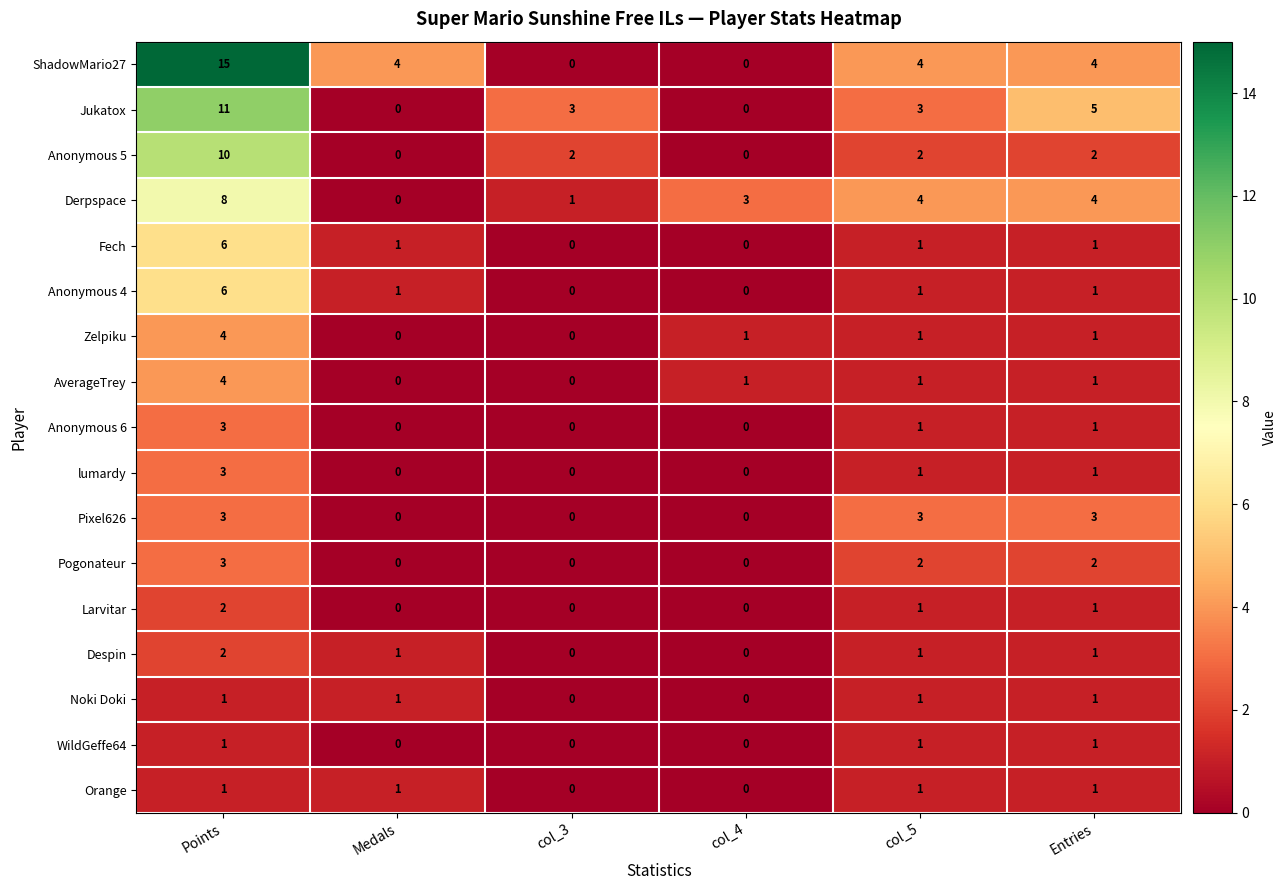

Which category has the highest value across all series?

Points